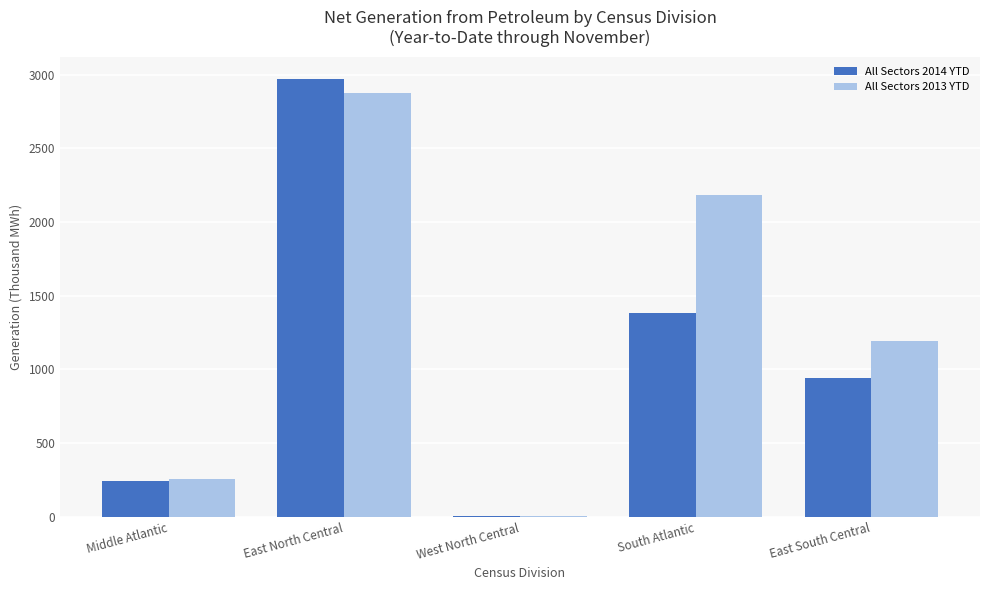

Which series has the widest spread of values?

All Sectors 2014 YTD